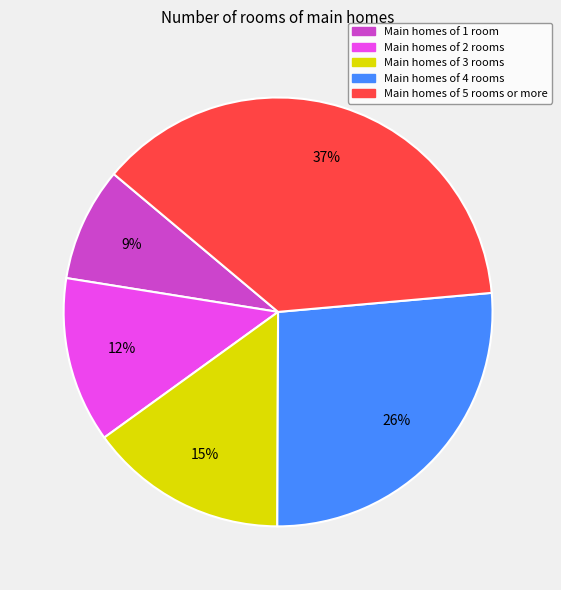

How many segments does this pie chart have?

5